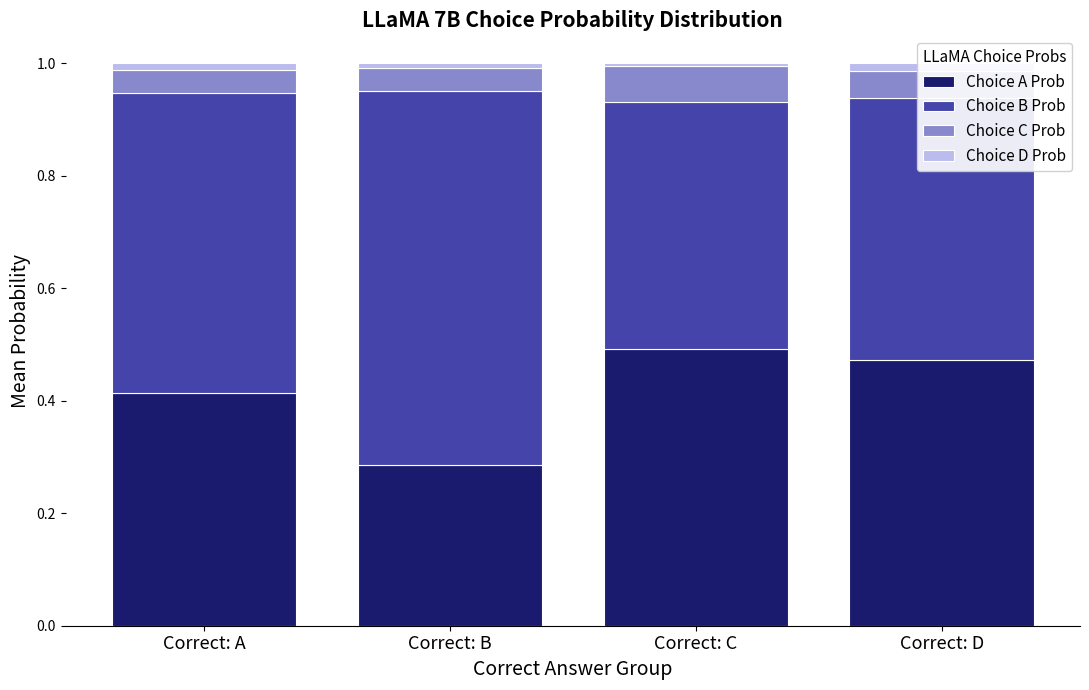

The value of Choice B Prob at Correct: B is 1.2. True or false?

False